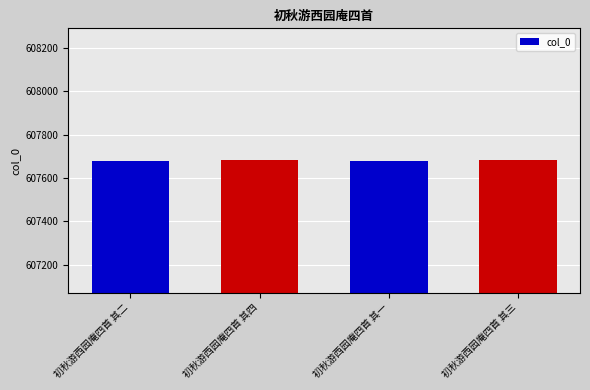

What is the difference between the maximum and minimum values?

3